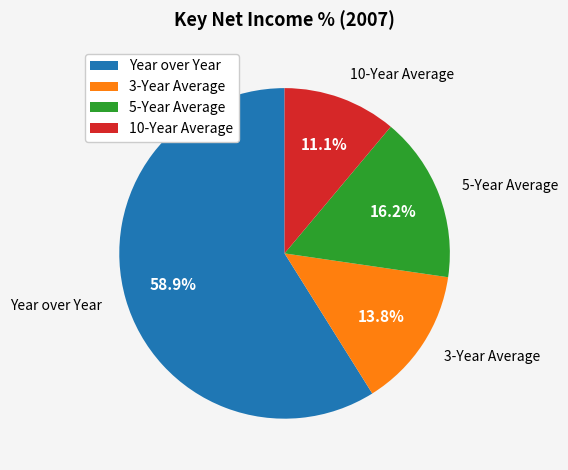

To the nearest percent, what portion does 5-Year Average represent?

16%